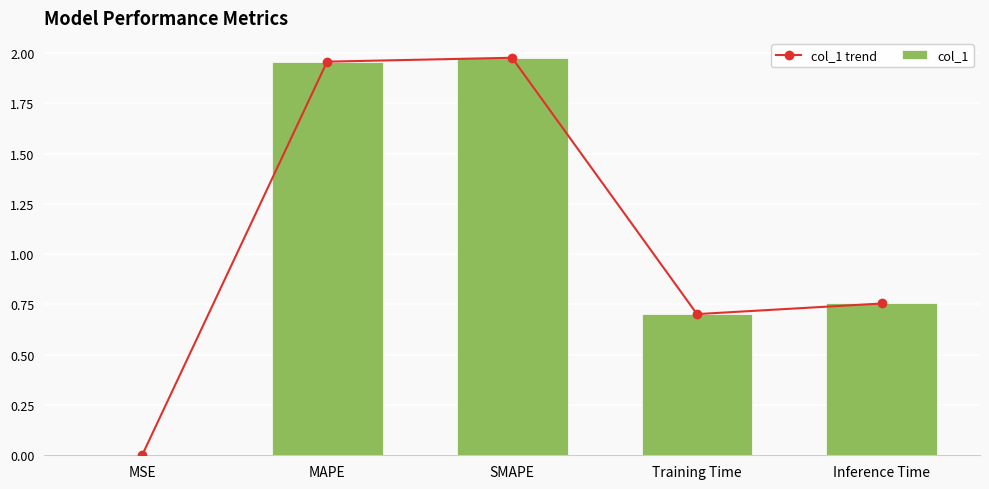

What is the difference between the second highest and second lowest values in the col_1 series?

1.3